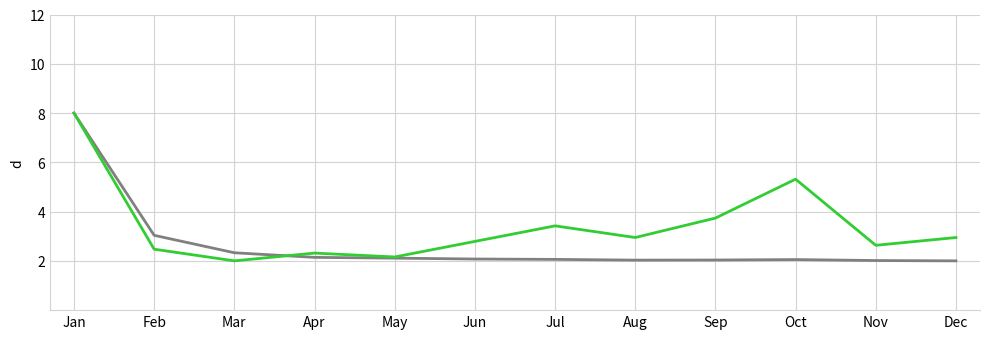

What is the difference between the highest and lowest values at Jun?

0.7